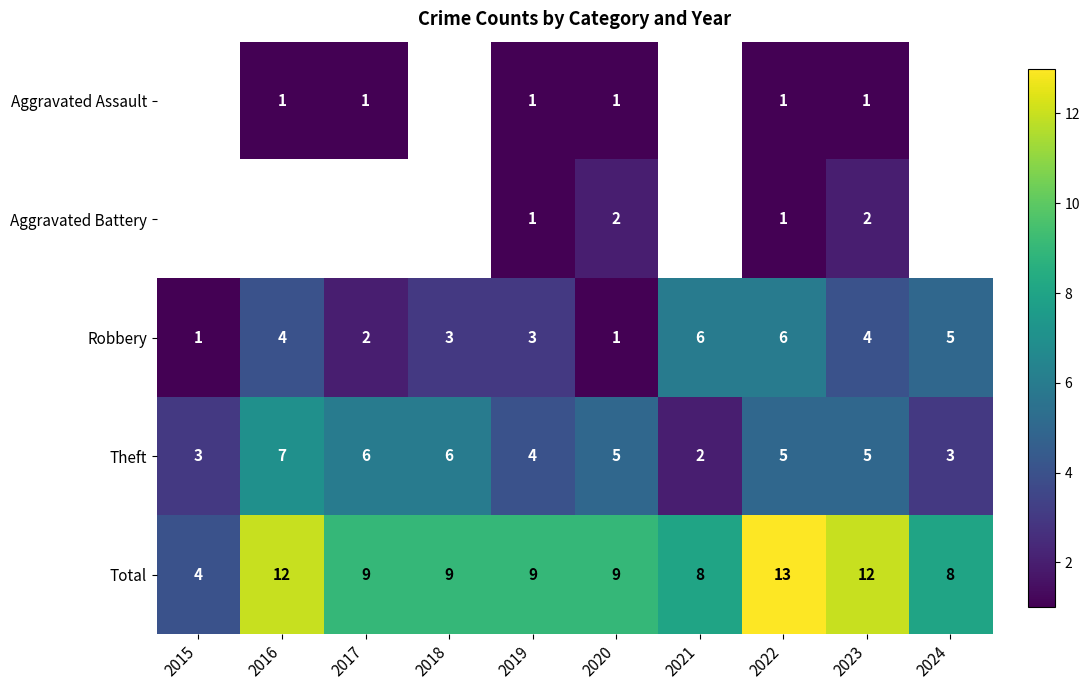

Read the Theft value at 2022.

5